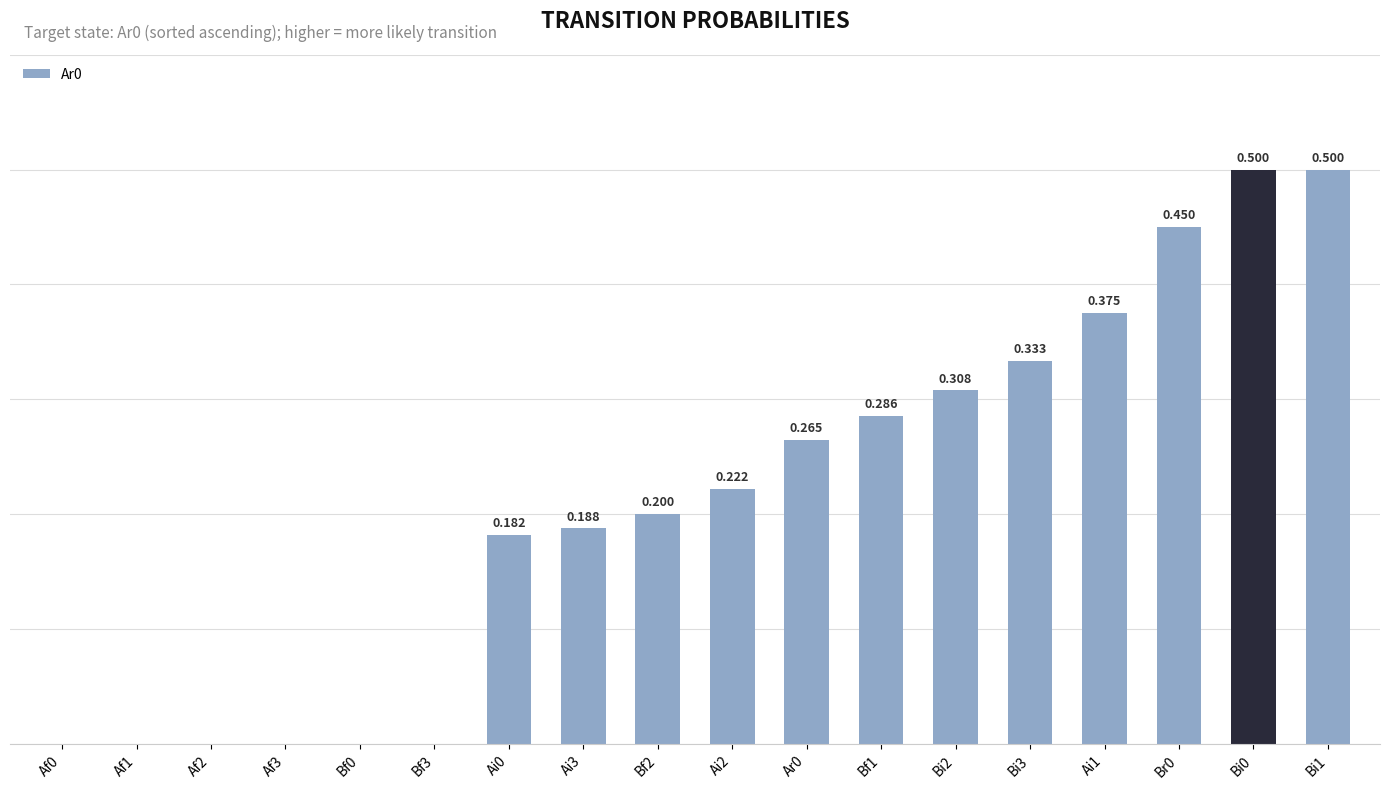

What is the maximum value shown in the chart?

0.5